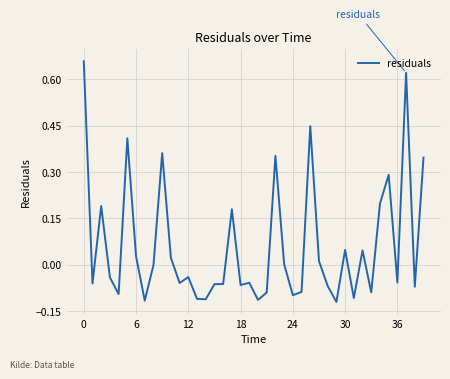

How many lines are shown in the chart?

1